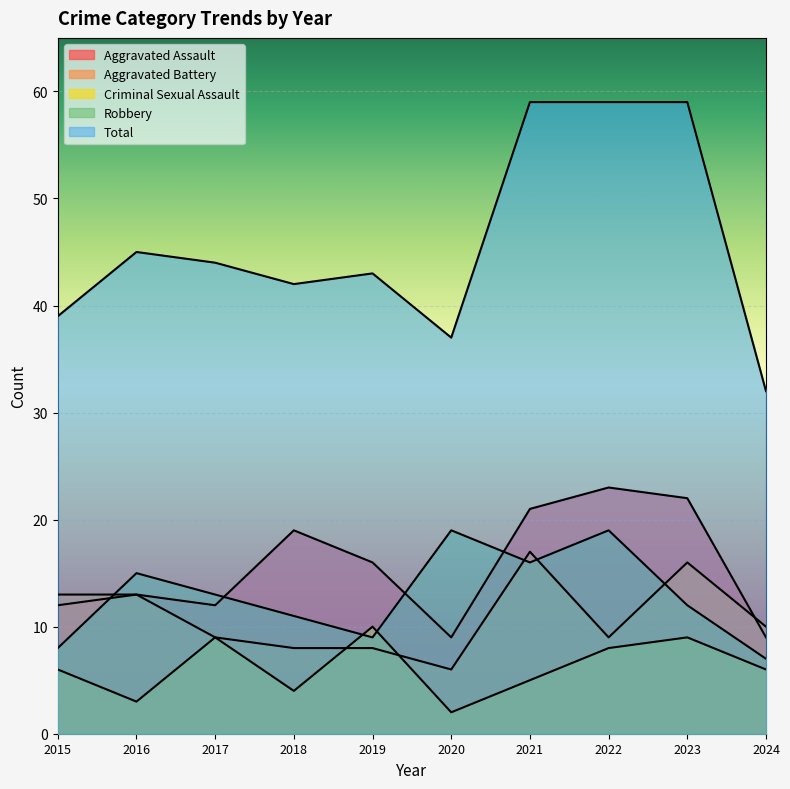

Which series has the widest spread of values?

Total